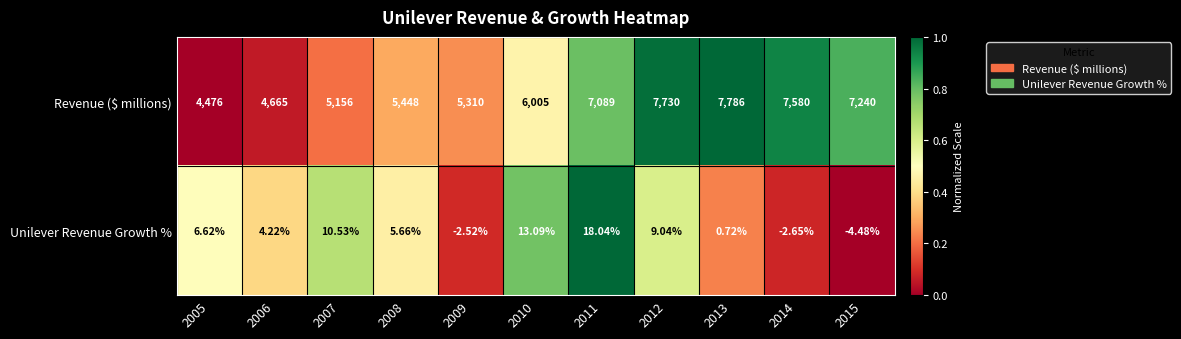

List the series in order of their overall mean, highest first.

Revenue ($ millions), Unilever Revenue Growth %